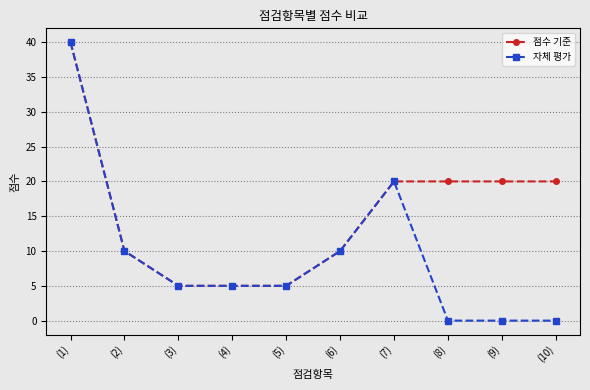

What is the lowest value of the 점수 기준 series?

5